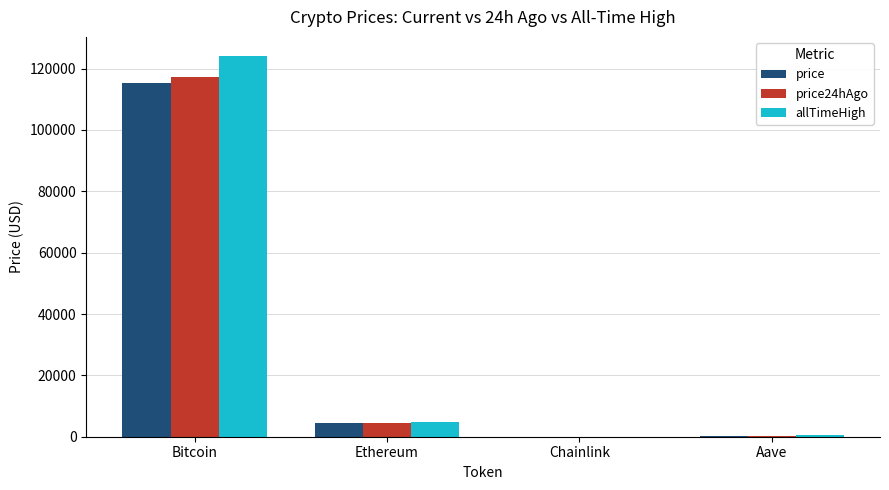

How many data points in price are above 4454?

2